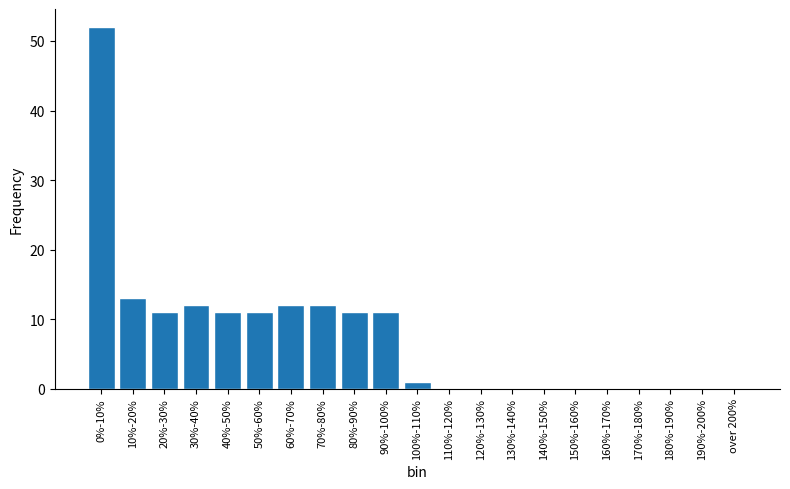

Reading left to right, what are all the values shown in this chart?

0%-10%=52	10%-20%=13	20%-30%=11	30%-40%=12	40%-50%=11	50%-60%=11	60%-70%=12	70%-80%=12	80%-90%=11	90%-100%=11	100%-110%=1	110%-120%=0	120%-130%=0	130%-140%=0	140%-150%=0	150%-160%=0	160%-170%=0	170%-180%=0	180%-190%=0	190%-200%=0	over 200%=0